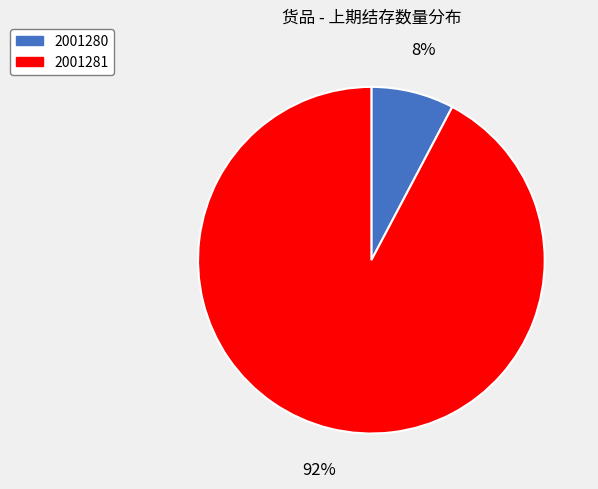

Which category has the biggest portion of the pie?

2001281